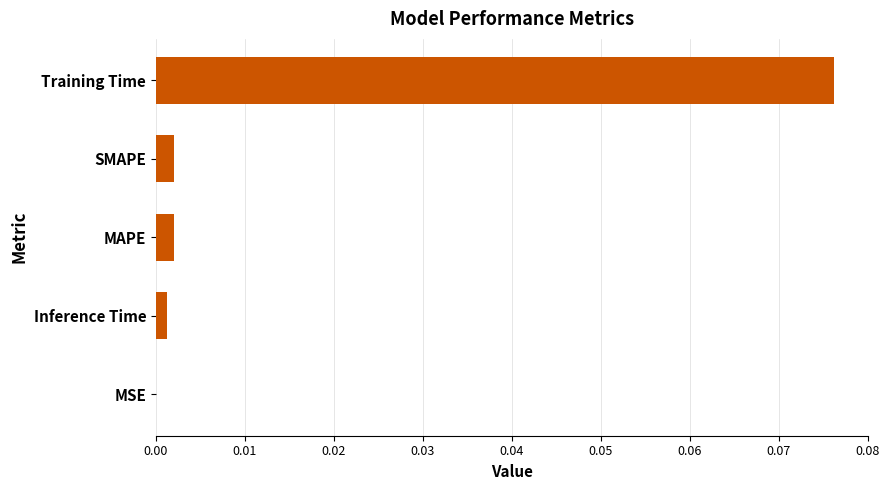

The chart shows a value of 0.0 at MAPE. True or false?

True